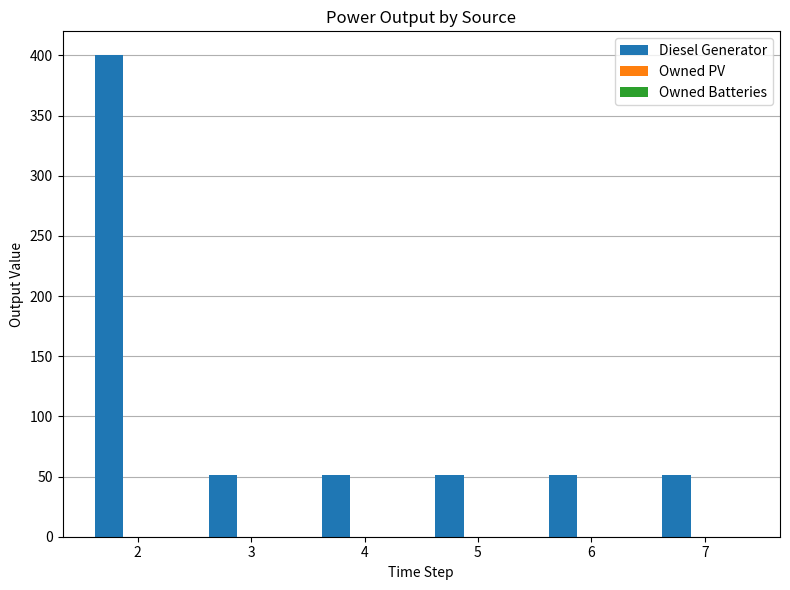

The value at 5 is 15.8. True or false?

False